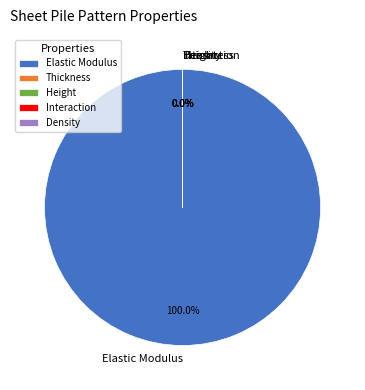

To the nearest percent, what is the difference between the largest and smallest slice percentages?

100%